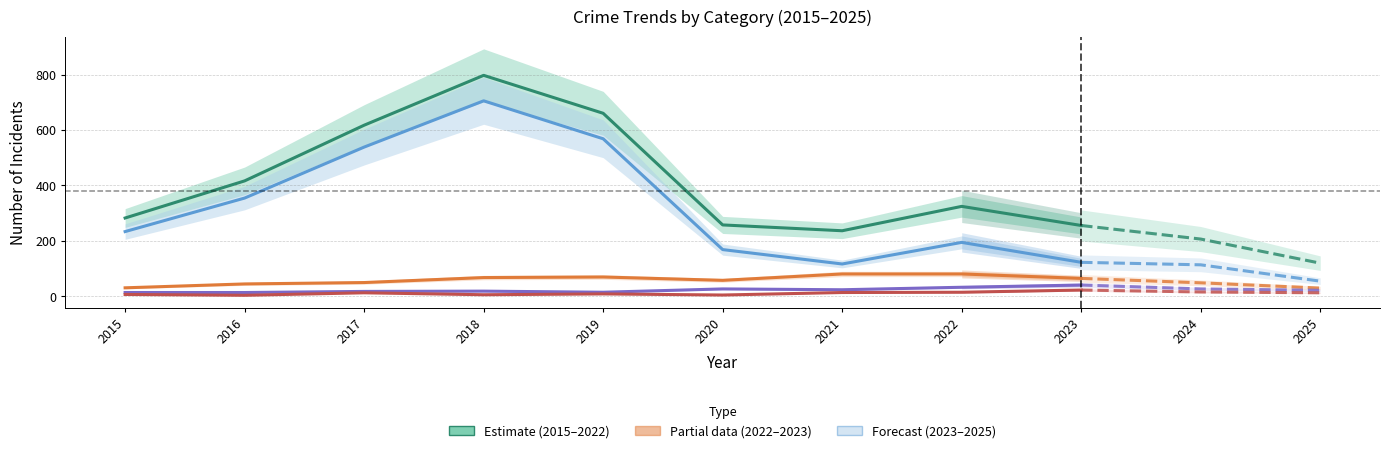

What value does the Total series have at 2025, to the nearest 50?

100